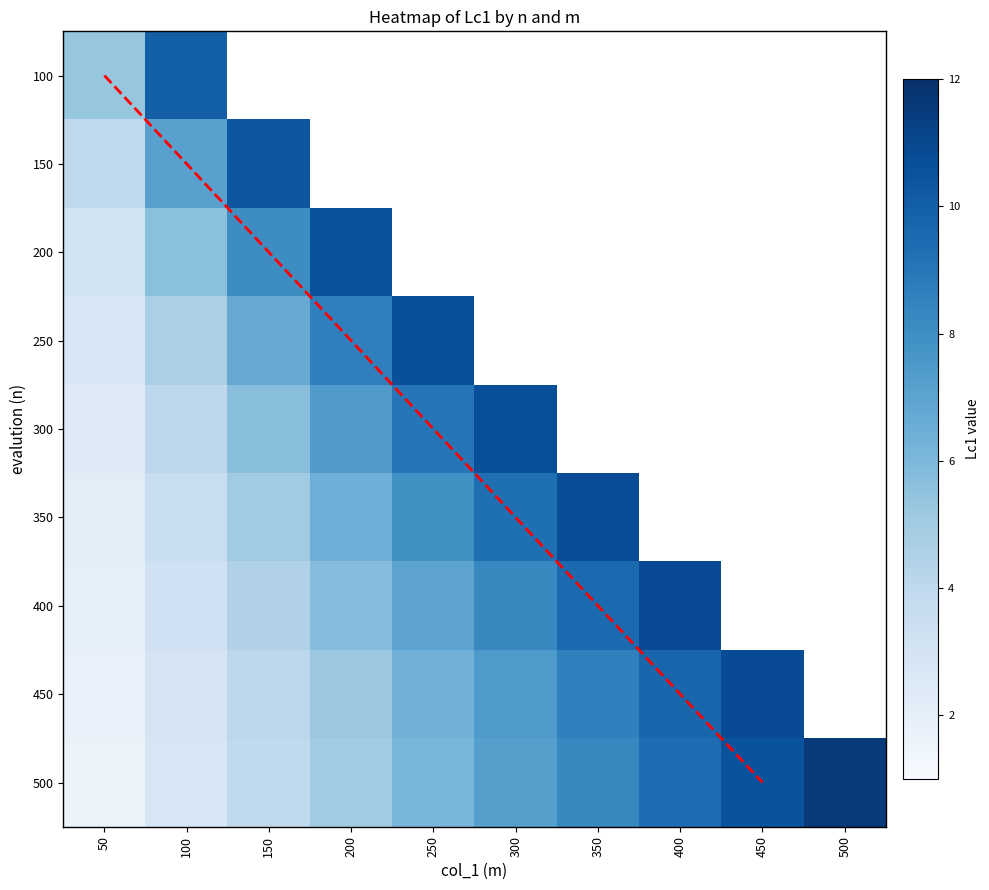

What is the difference between the maximum and minimum values in the 400 series?

8.8